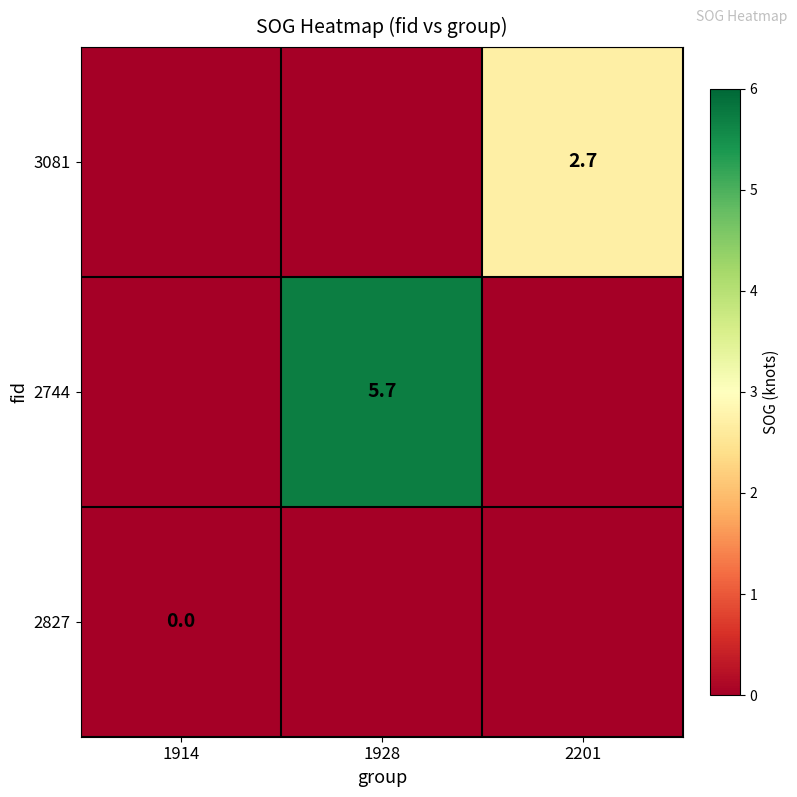

The value of 3081 at 2201 is 2.7. True or false?

True